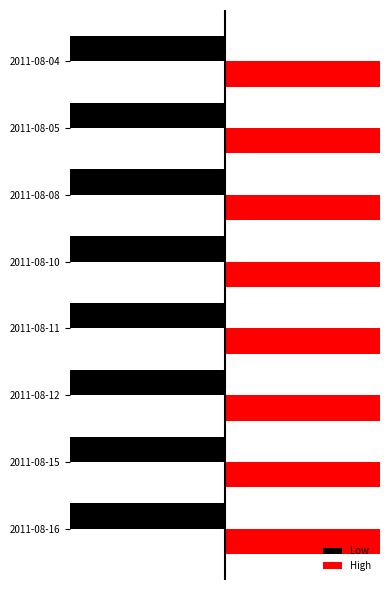

What is the maximum value shown in the chart?

220